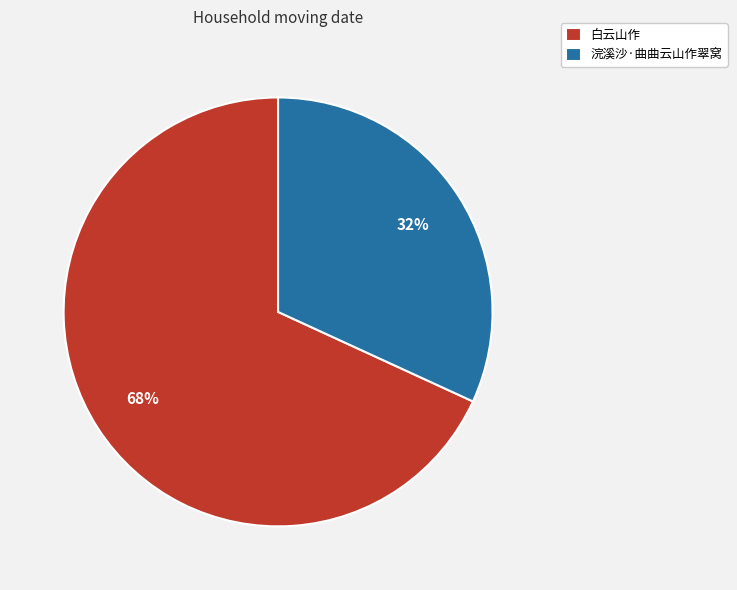

How many slices are in this pie chart?

2